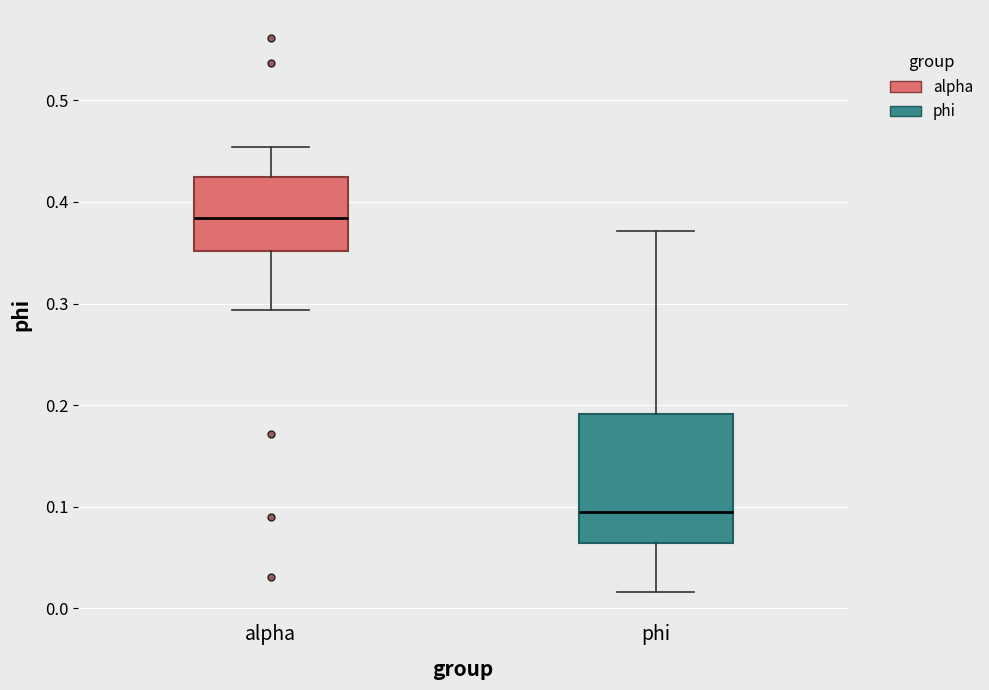

Reading left to right, transcribe this box plot: for each box, give where its median line is, the range the box spans, and where its two whiskers end, as read against the y-axis. The values are not printed on the chart, so give them approximately, as read against the axis.

alpha: median 0.38, box 0.35 to 0.42, whiskers 0.29 to 0.45
phi: median 0.10, box 0.06 to 0.19, whiskers 0.02 to 0.37